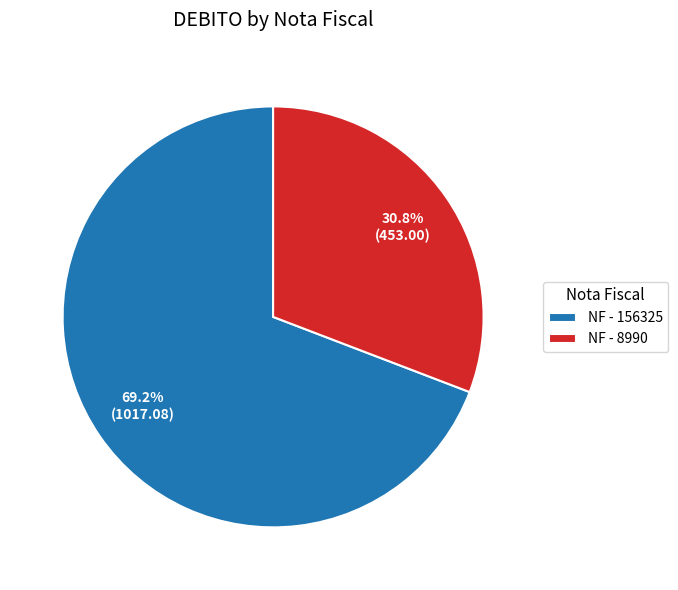

Is there a majority slice in this chart?

Yes